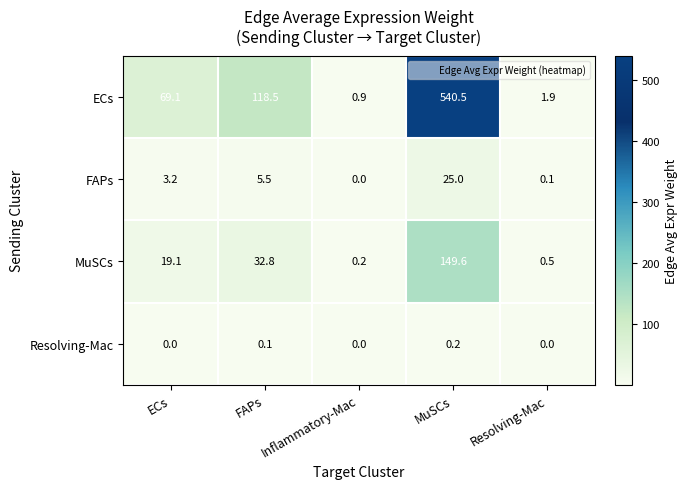

How many distinct data groups are displayed?

4